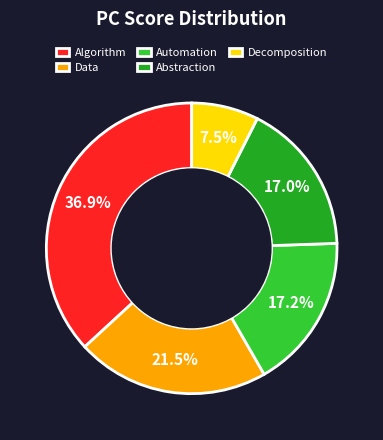

To the nearest percent, what is the average slice percentage?

20%